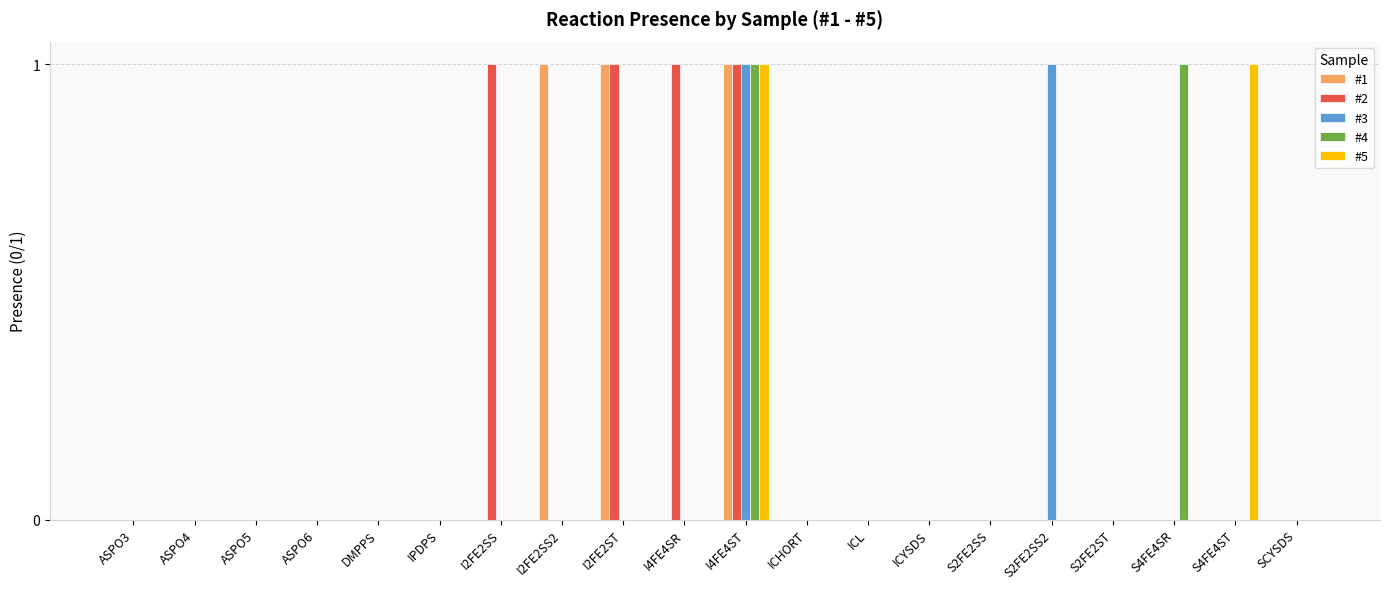

How many categories are shown in the chart?

20